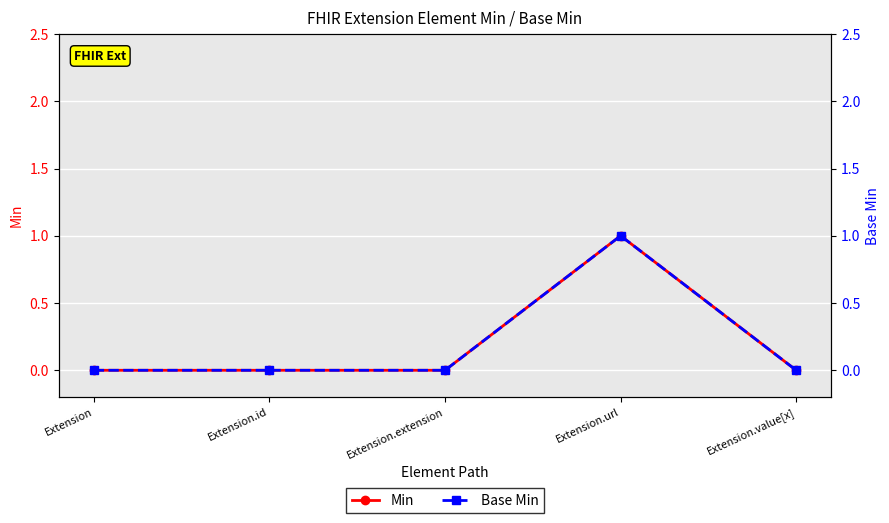

Is this an area chart (filled region under the line)?

No